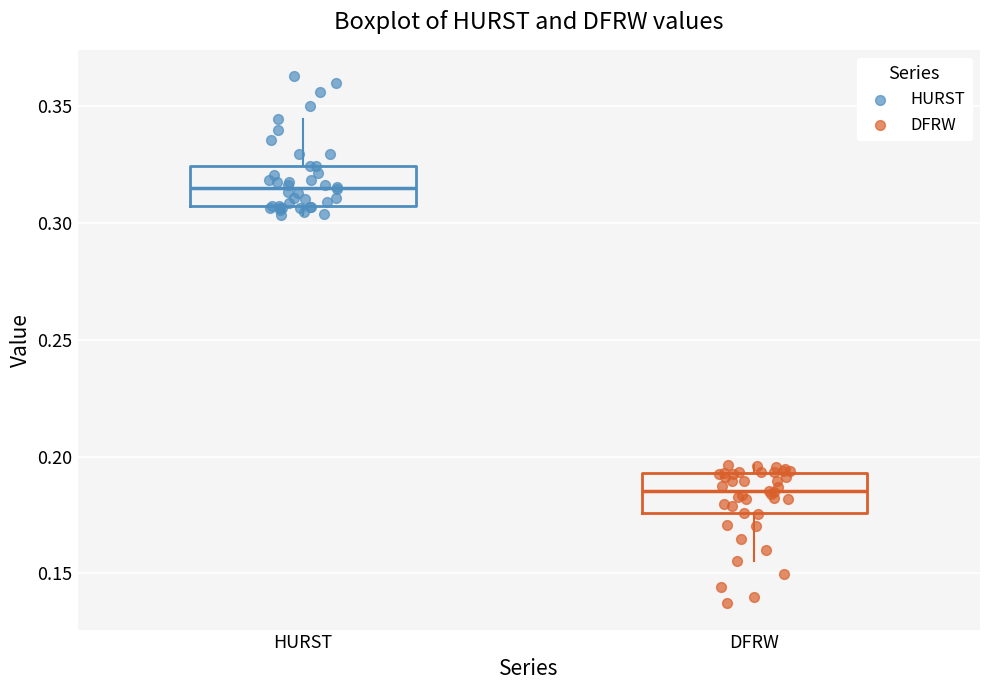

Which box's median line is the highest?

HURST